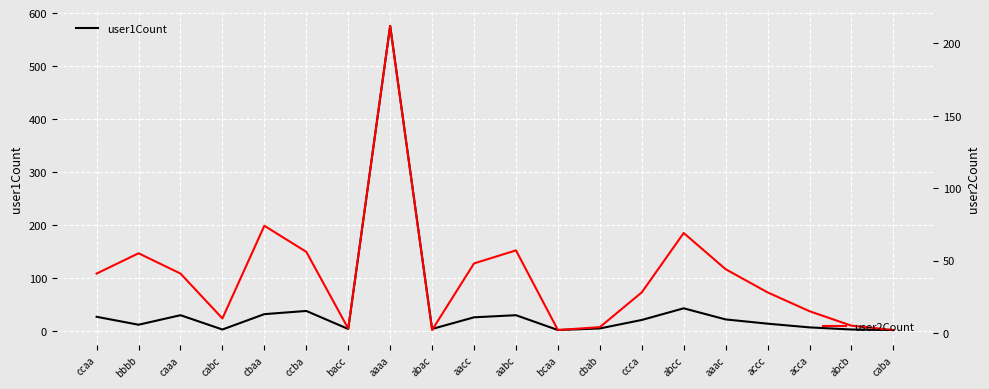

Between caaa and abac, which series saw the biggest shift?

user2Count